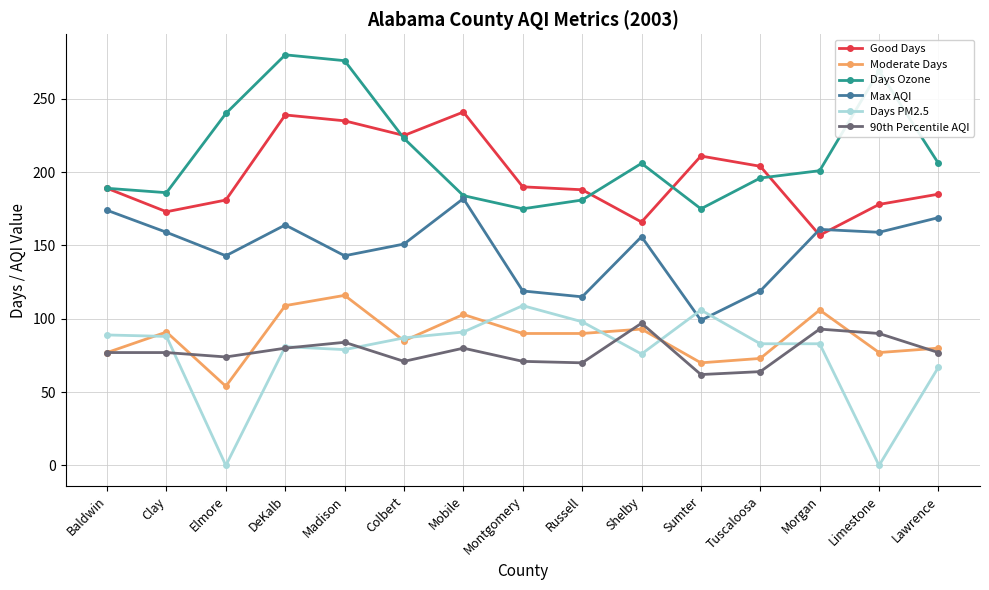

Is it true that 90th Percentile AQI equals 80 at Mobile?

True